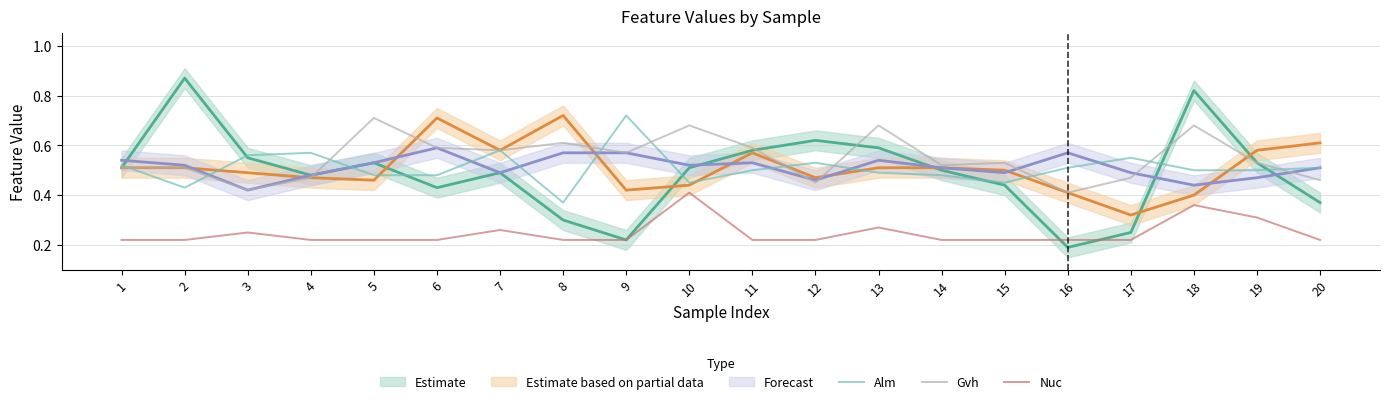

Is this an area chart (filled region under the line)?

No